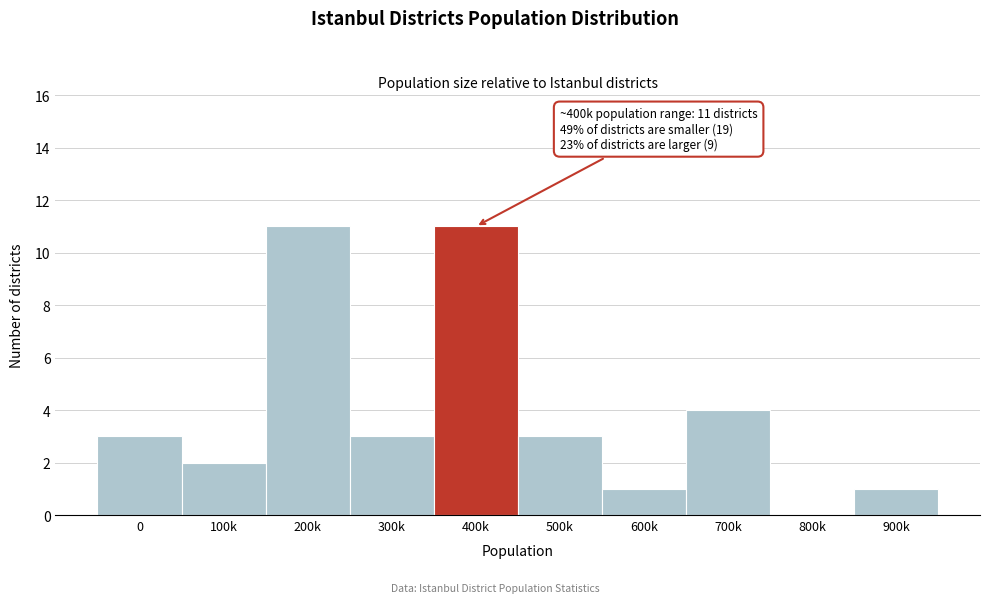

Reading left to right, transcribe all the data shown in this chart.

0=3	100k=2	200k=11	300k=3	400k=11	500k=3	600k=1	700k=4	800k=0	900k=1